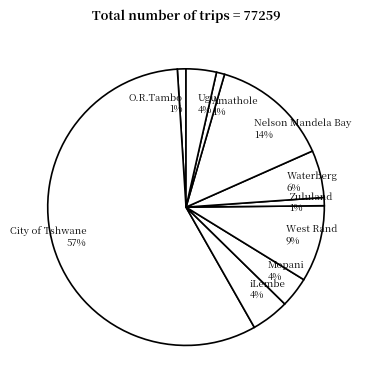

What percentage is the Zululand slice, to the nearest percent?

1%